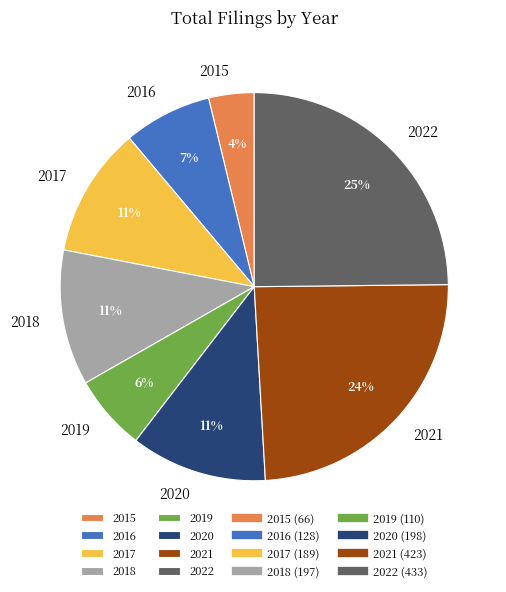

Is the sum of 2016 and 2021 greater than half?

No